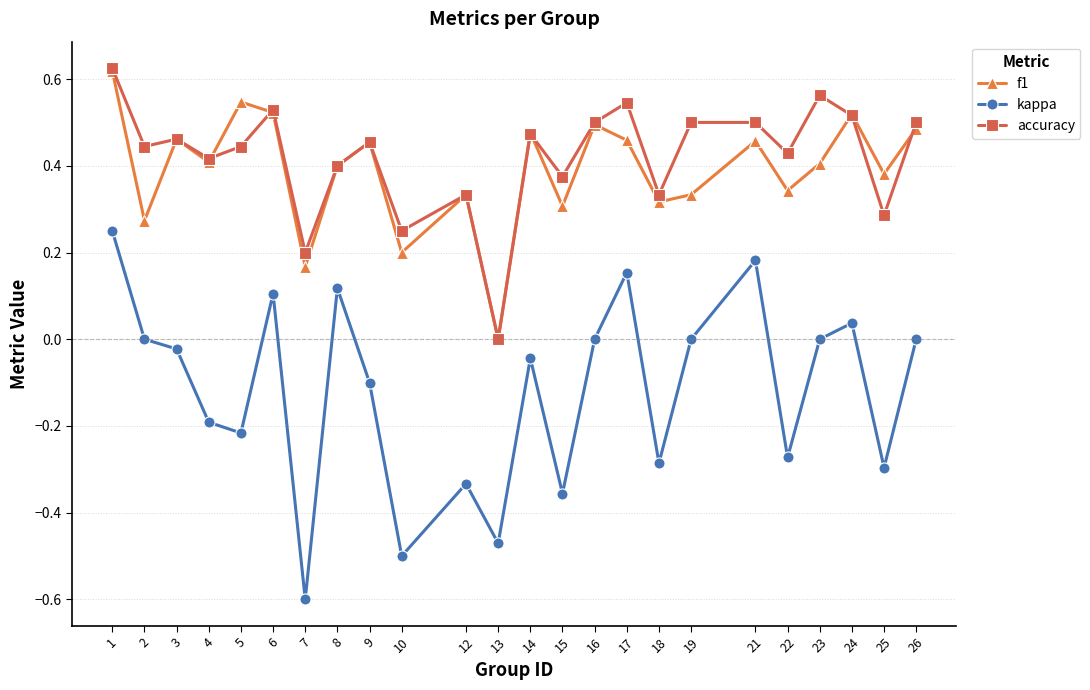

Is the value of accuracy at 18 greater than the value of kappa at 26?

Yes